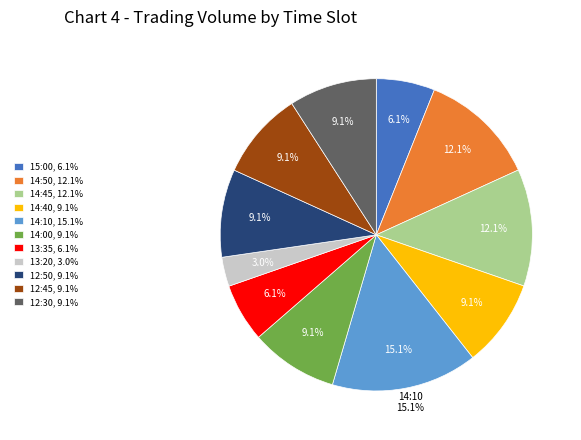

The 12:50 slice represents 9% of the pie. True or false?

True